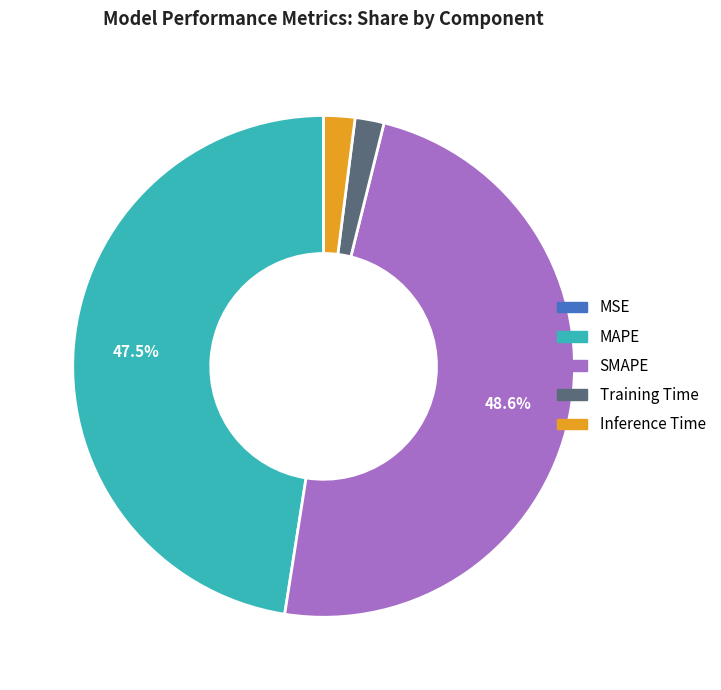

Is it true that Inference Time is 2% of the pie?

True